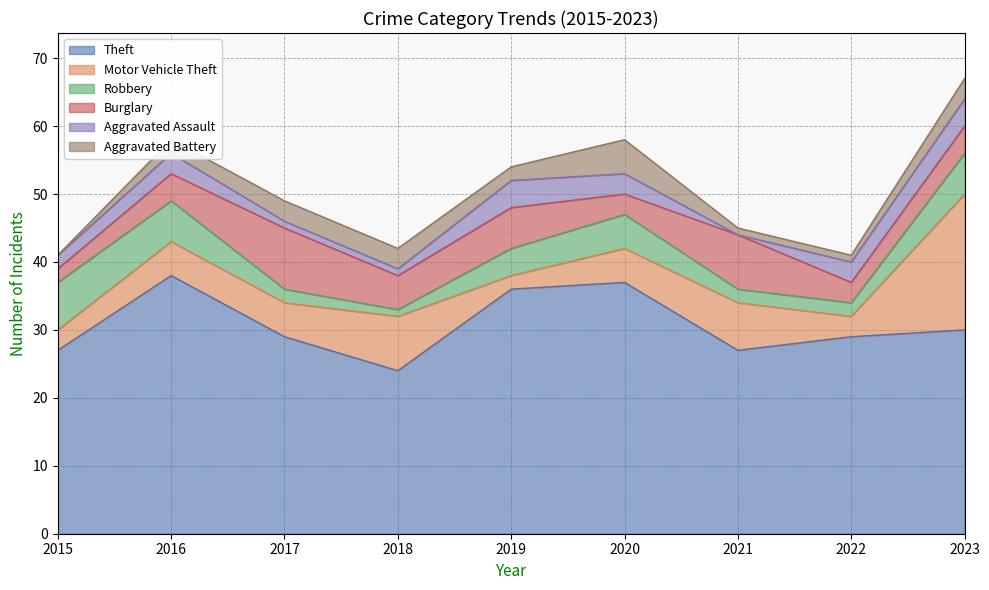

What is the sum of the Aggravated Assault values at 2019 and 2016?

7